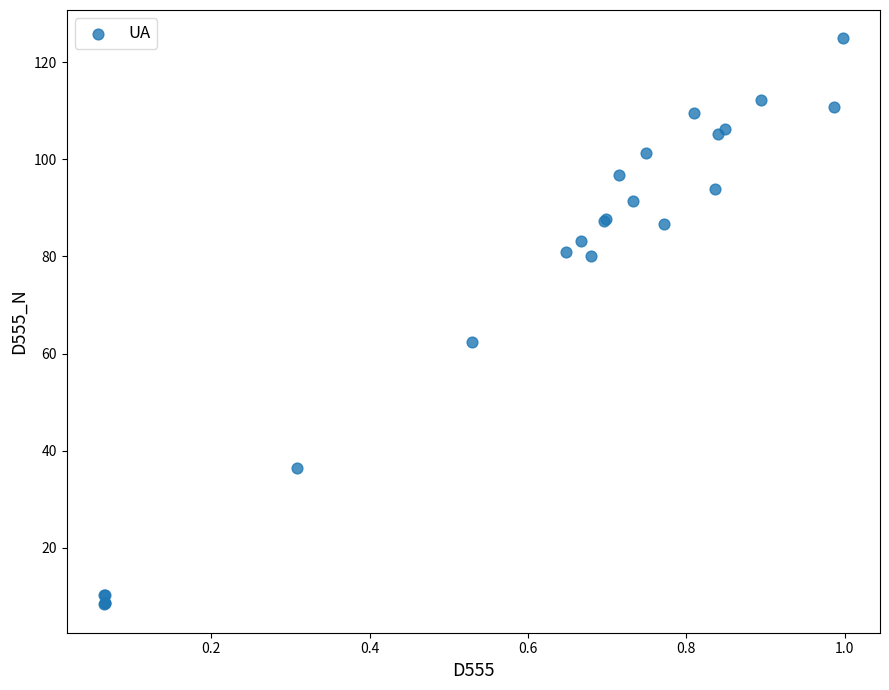

What Y value in the scatter plot is closest to 66?

62.4